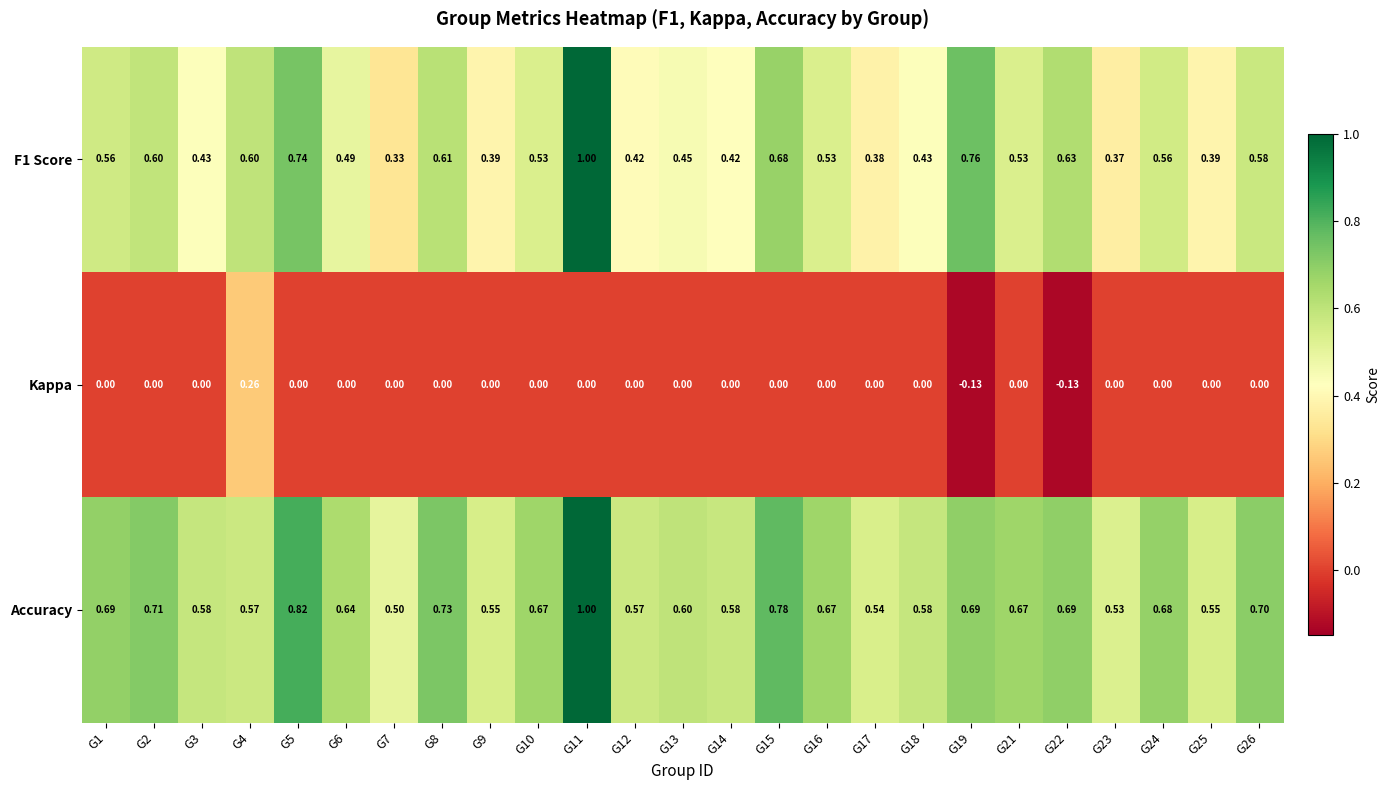

Which series has the largest total across all categories?

Accuracy